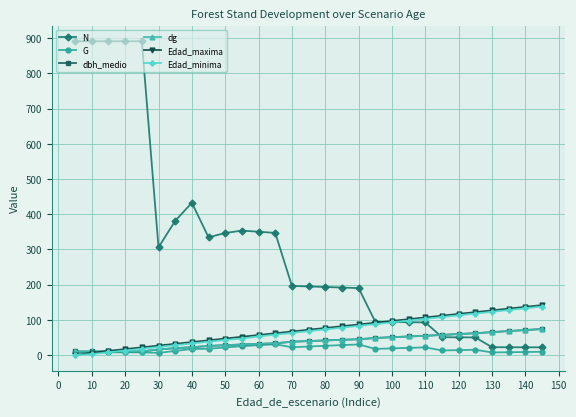

At how many categories does at least one series exceed 789?

5